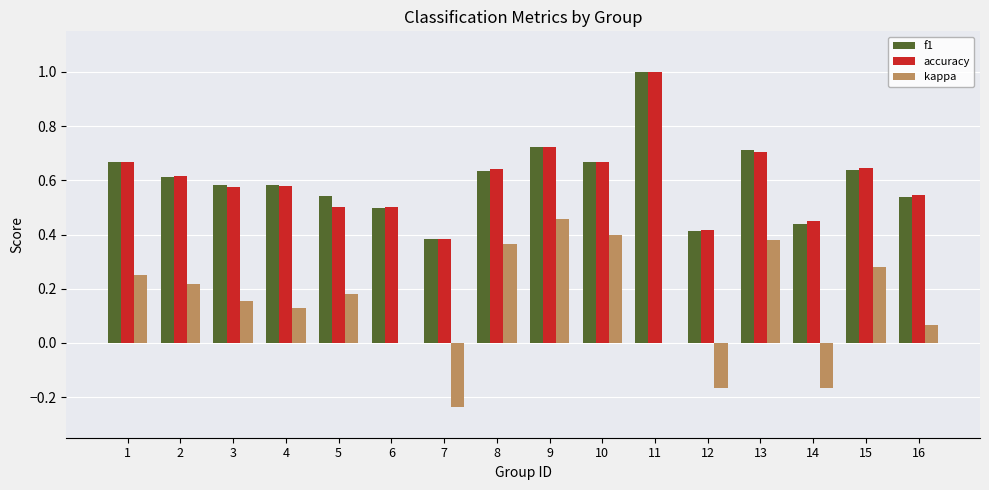

How many groups of bars are there?

16